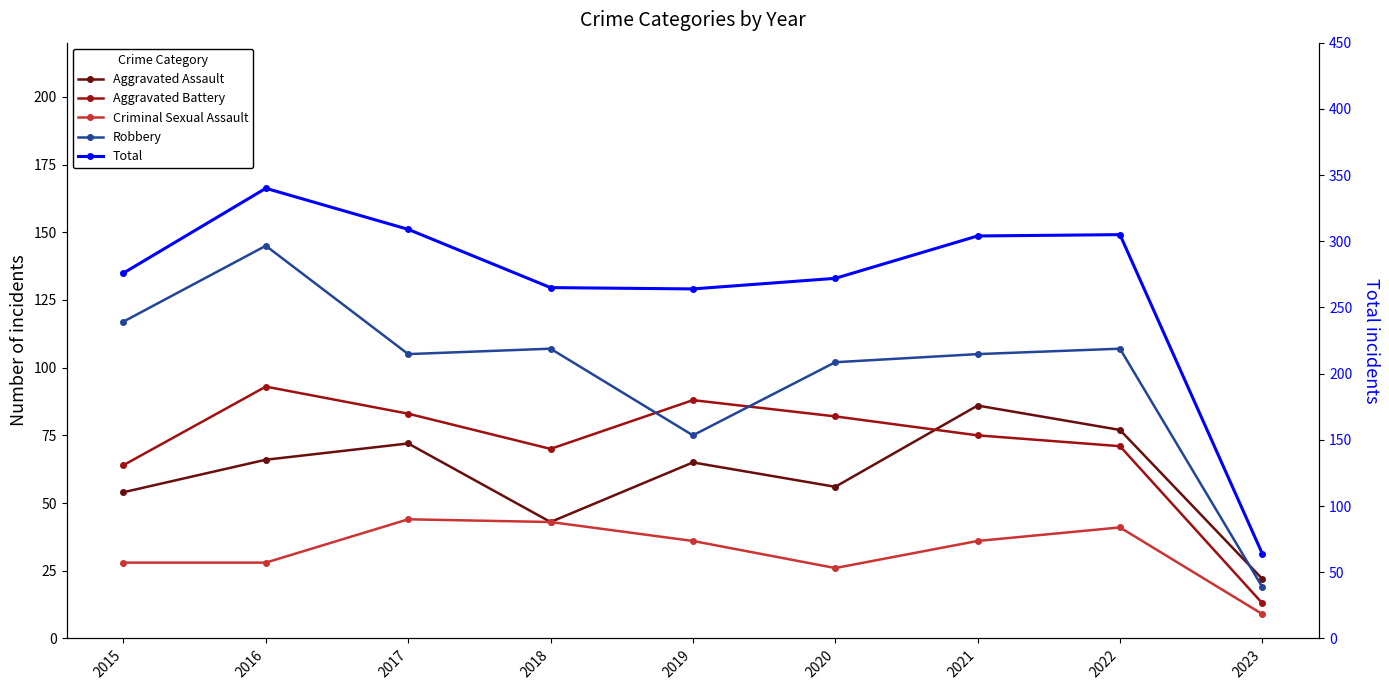

Is it true that Aggravated Assault equals 20 at 2021?

False